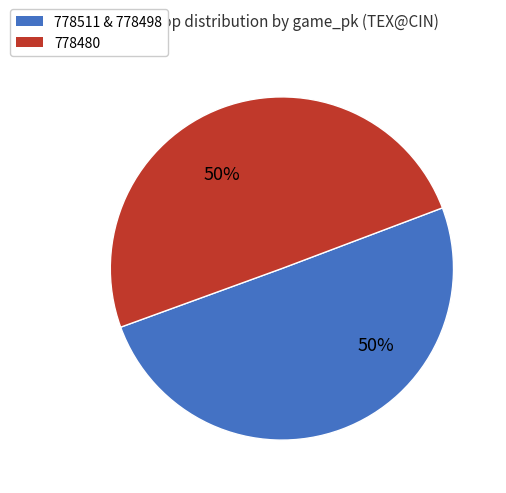

How many segments does this pie chart have?

2